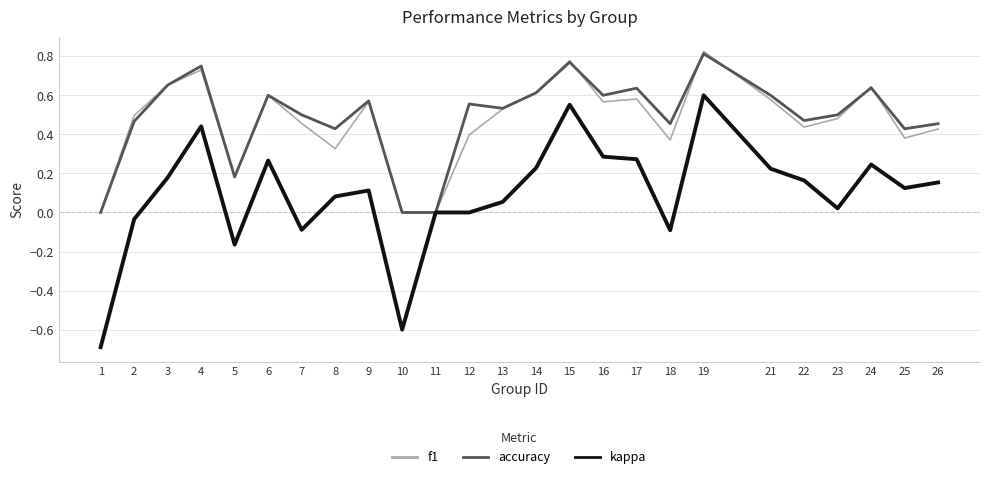

Which series has the largest total across all categories?

accuracy